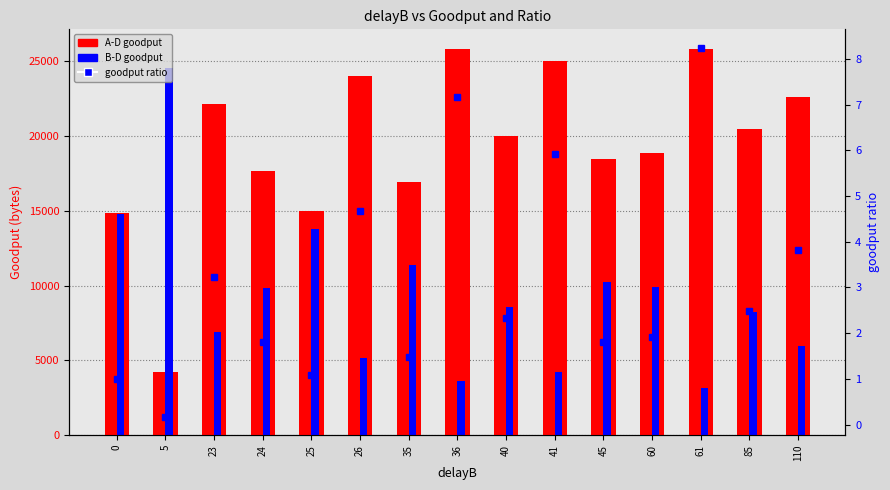

Reading right to left, transcribe all the data shown in this chart.

A-D goodput: 22624.0	20463.0	25834.0	18891.0	18437.0	24977.0	20005.0	25790.0	16932.0	24034.0	14958.0	17683.0	22142.0	4229.0	14863.0
B-D goodput: 5941.0	8206.0	3135.0	9891.0	10211.0	4215.0	8580.0	3603.0	11395.0	5137.0	13754.0	9842.0	6879.0	24545.0	14771.0
goodput ratio: 3.8	2.5	8.2	1.9	1.8	5.9	2.3	7.2	1.5	4.7	1.1	1.8	3.2	0.2	1.0